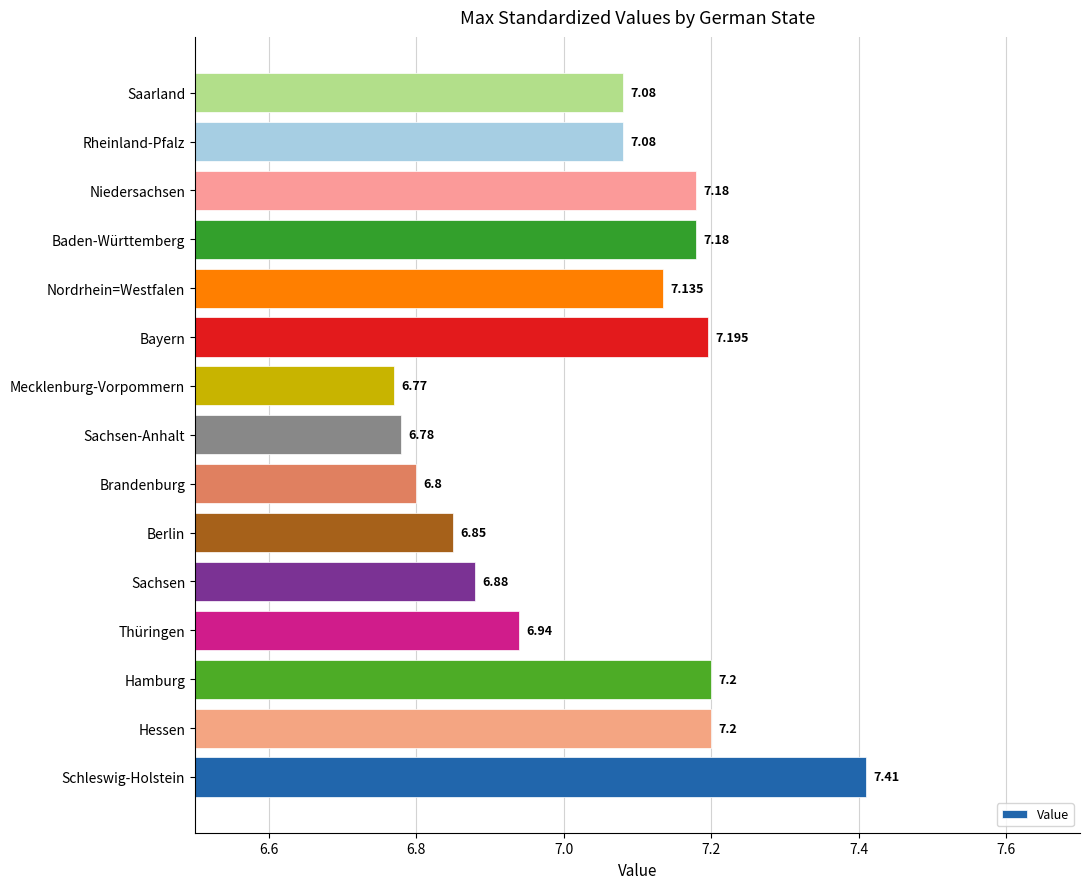

At which label is the value closest to 7?

Thüringen